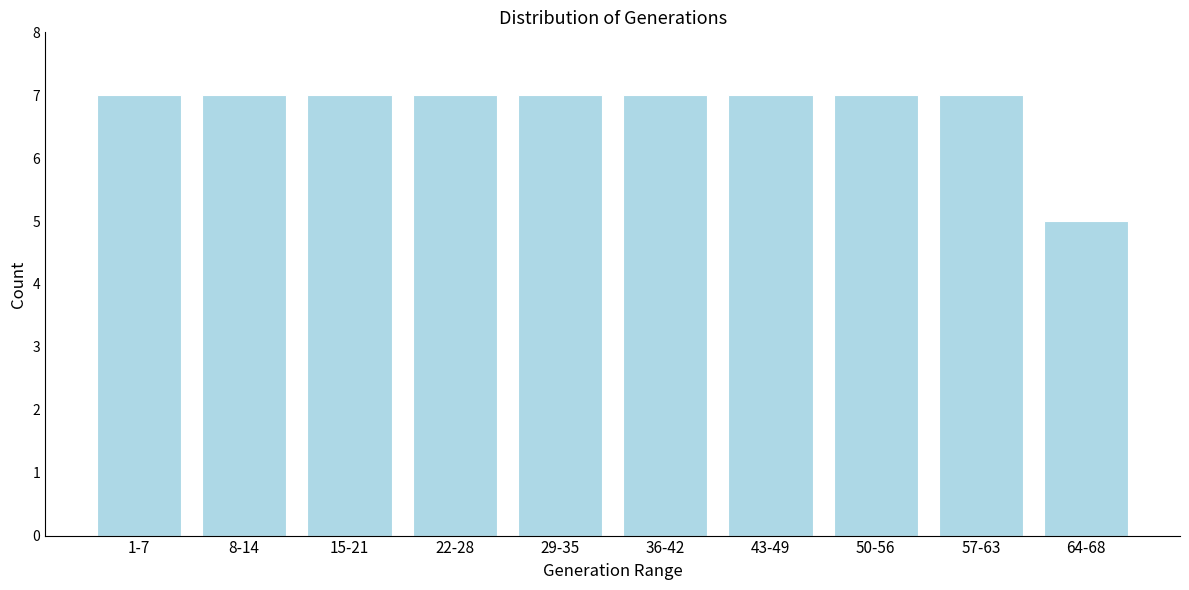

Reading left to right, what are all the values shown in this chart?

1-7=7	8-14=7	15-21=7	22-28=7	29-35=7	36-42=7	43-49=7	50-56=7	57-63=7	64-68=5